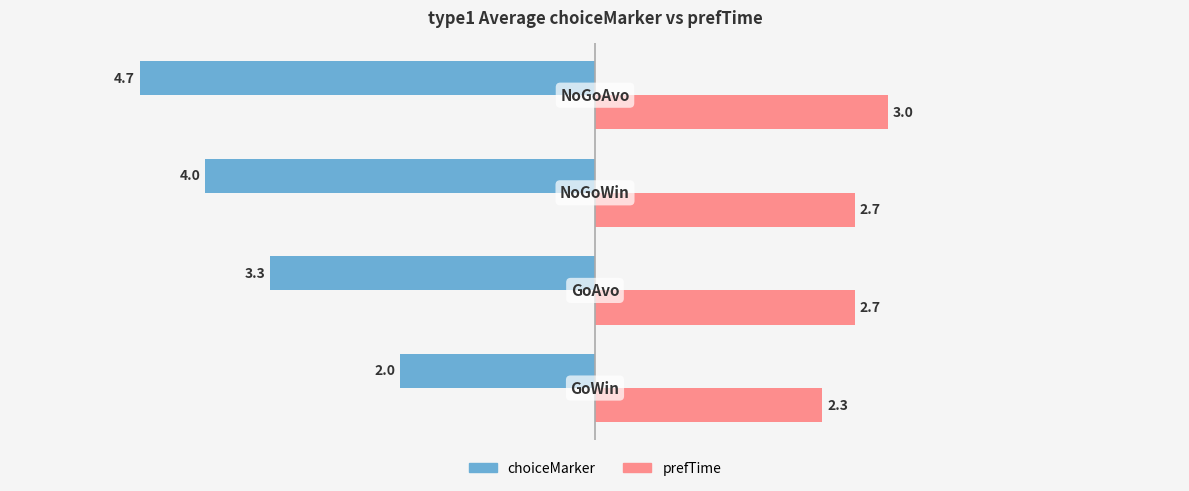

How many values in the choiceMarker series exceed -3?

1